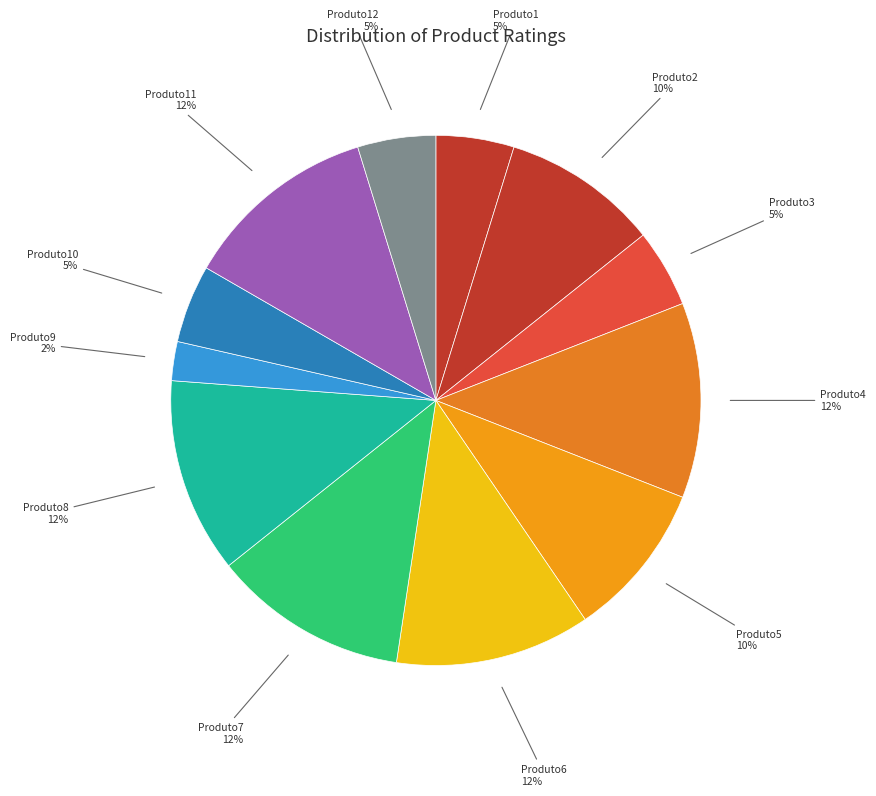

Do Produto3 and Produto9 together represent more than half of the pie?

No